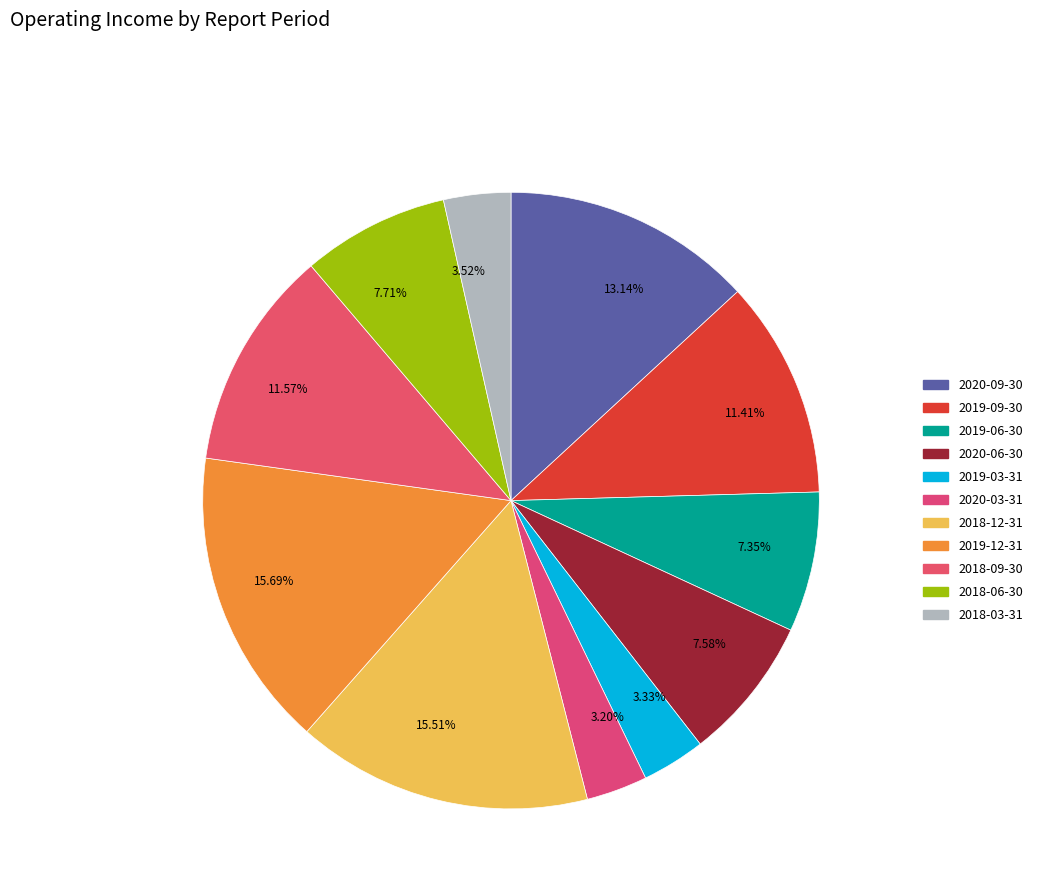

Which has a higher value, 3.52% or 7.58%?

7.58%